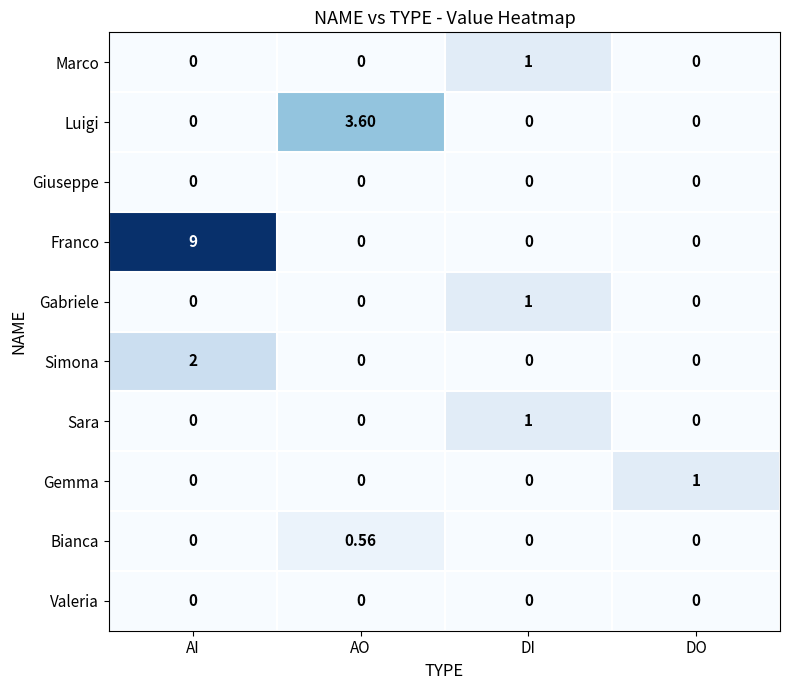

Which category has the highest value in the Bianca series?

AO